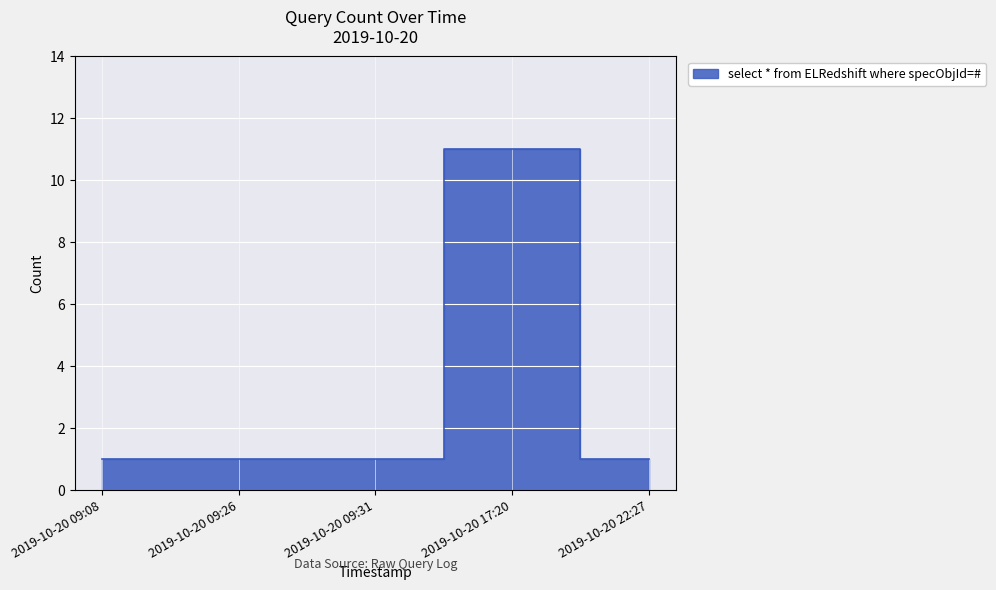

Which label corresponds to the smallest value in the chart?

2019-10-20 09:08